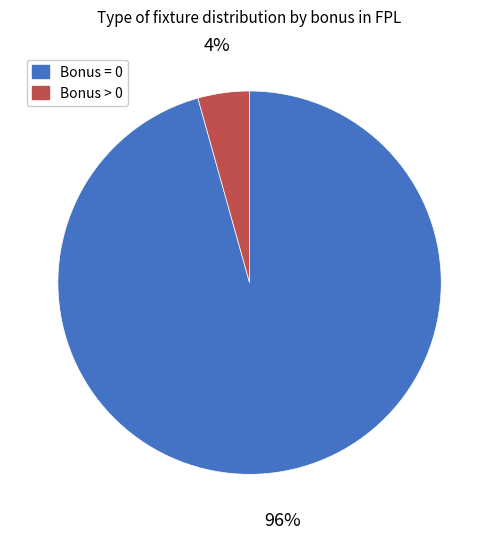

Rank the categories by value from lowest to highest.

Bonus > 0, Bonus = 0